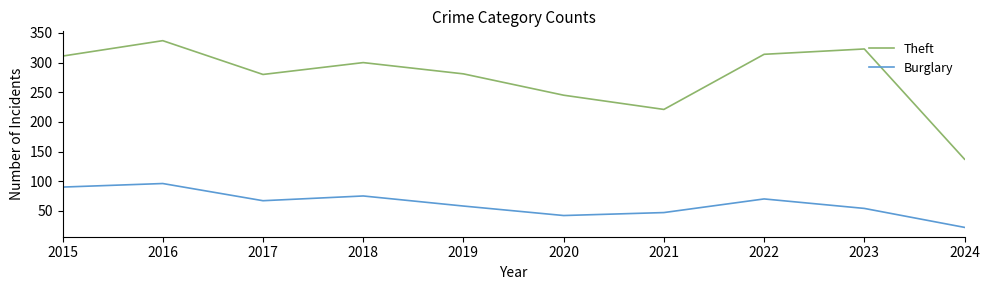

What are all the series names shown in the legend?

Theft, Burglary